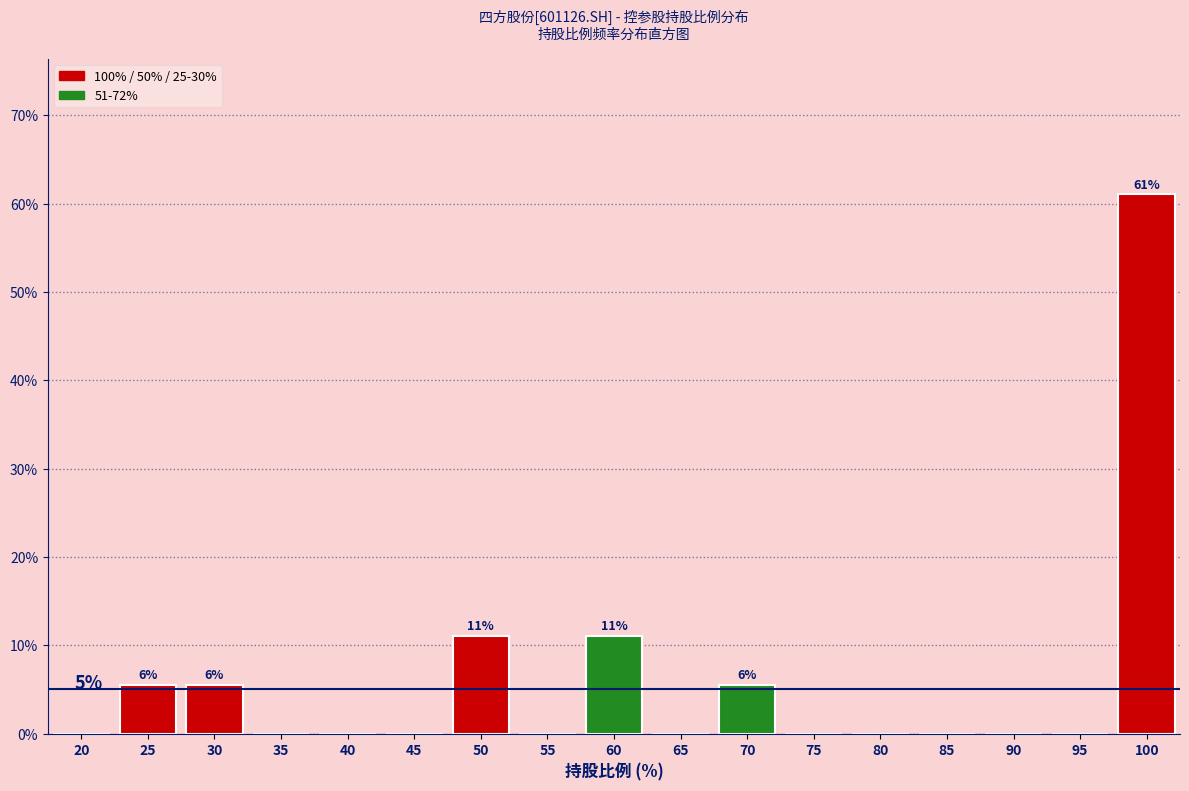

Are the bars horizontal?

No